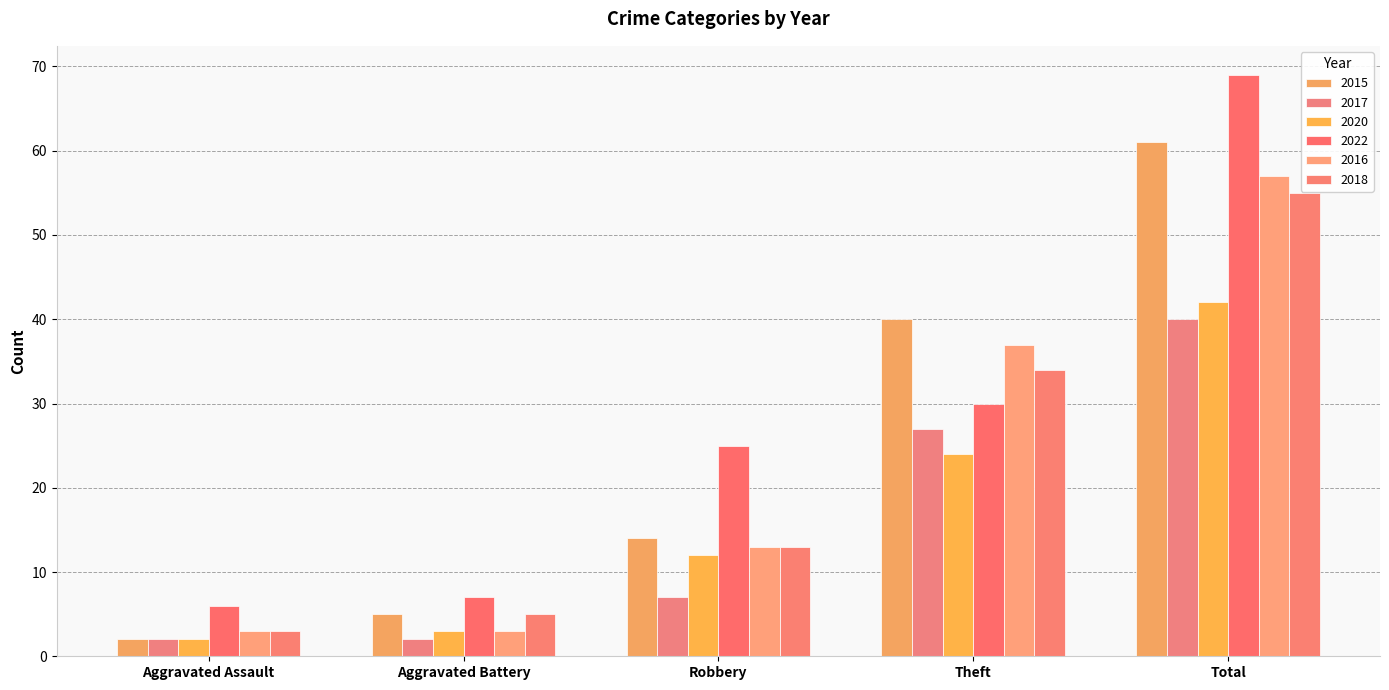

The value of 2016 at Aggravated Assault is 5. True or false?

False